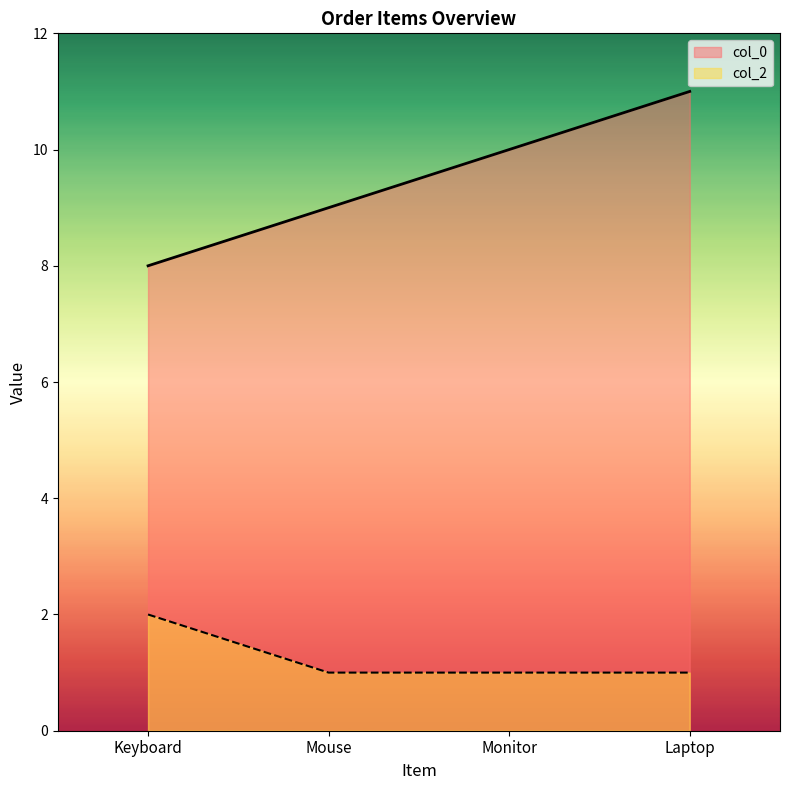

Rank the series by their average value, from highest to lowest.

col_0, col_2